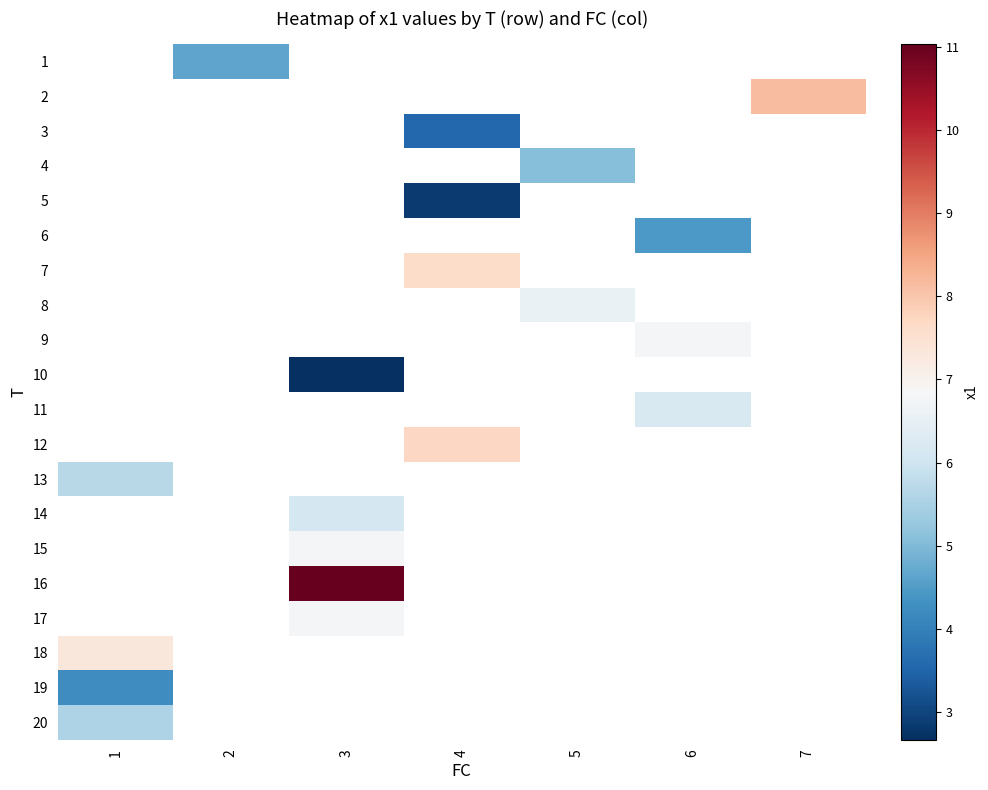

At which category does the chart reach its minimum across all series?

3